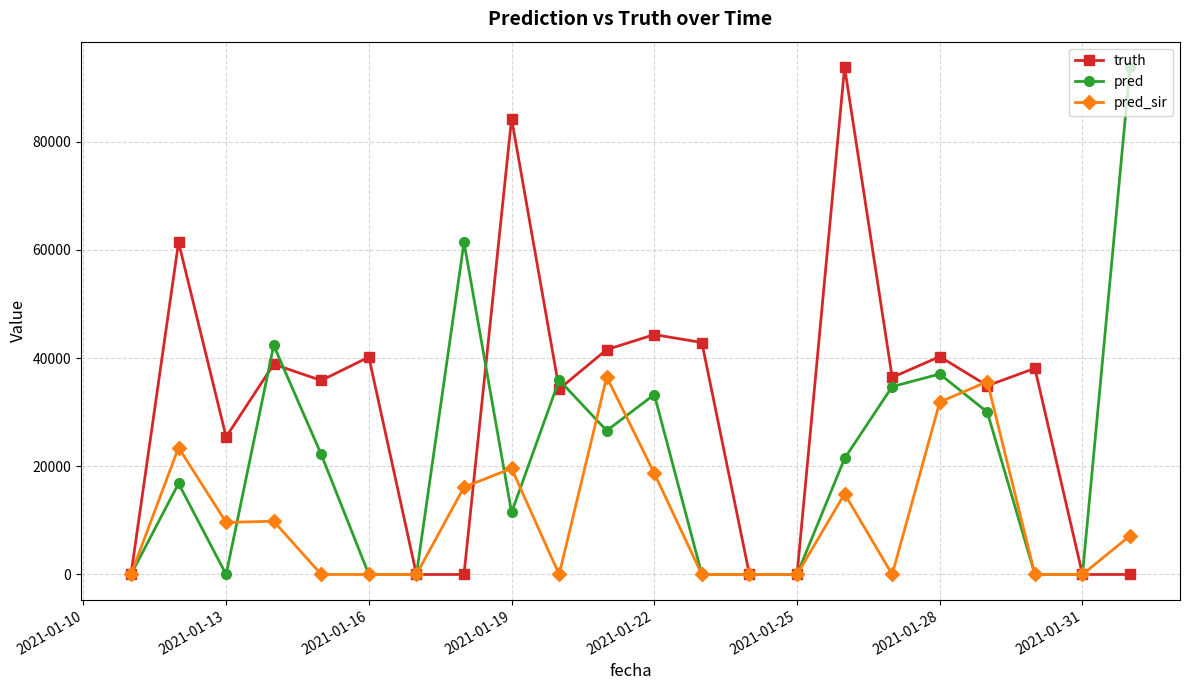

Which series has the largest total across all categories?

truth